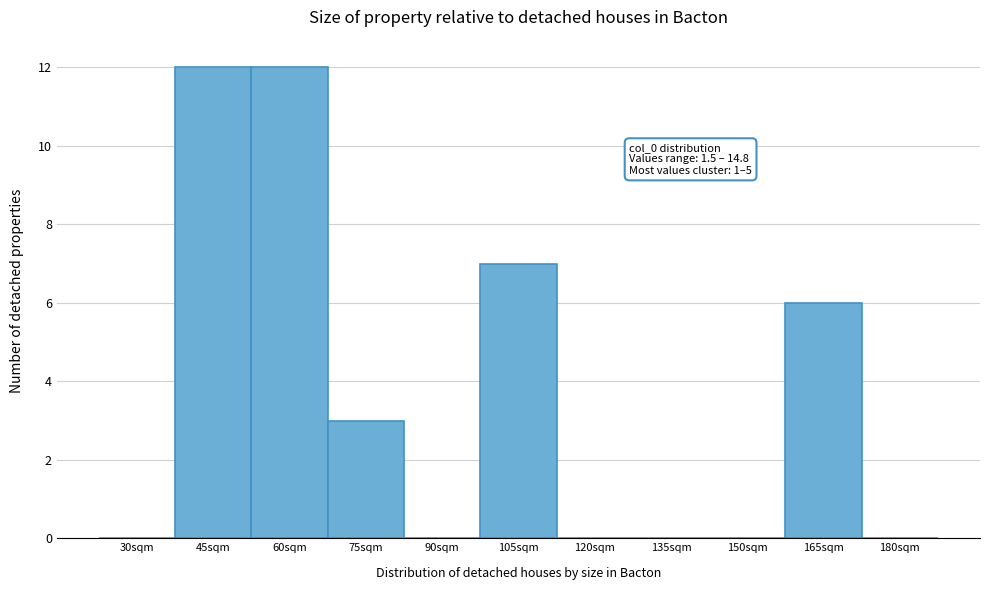

Reading left to right, extract all data points from this chart.

30sqm=0	45sqm=12	60sqm=12	75sqm=3	90sqm=0	105sqm=7	120sqm=0	135sqm=0	150sqm=0	165sqm=6	180sqm=0